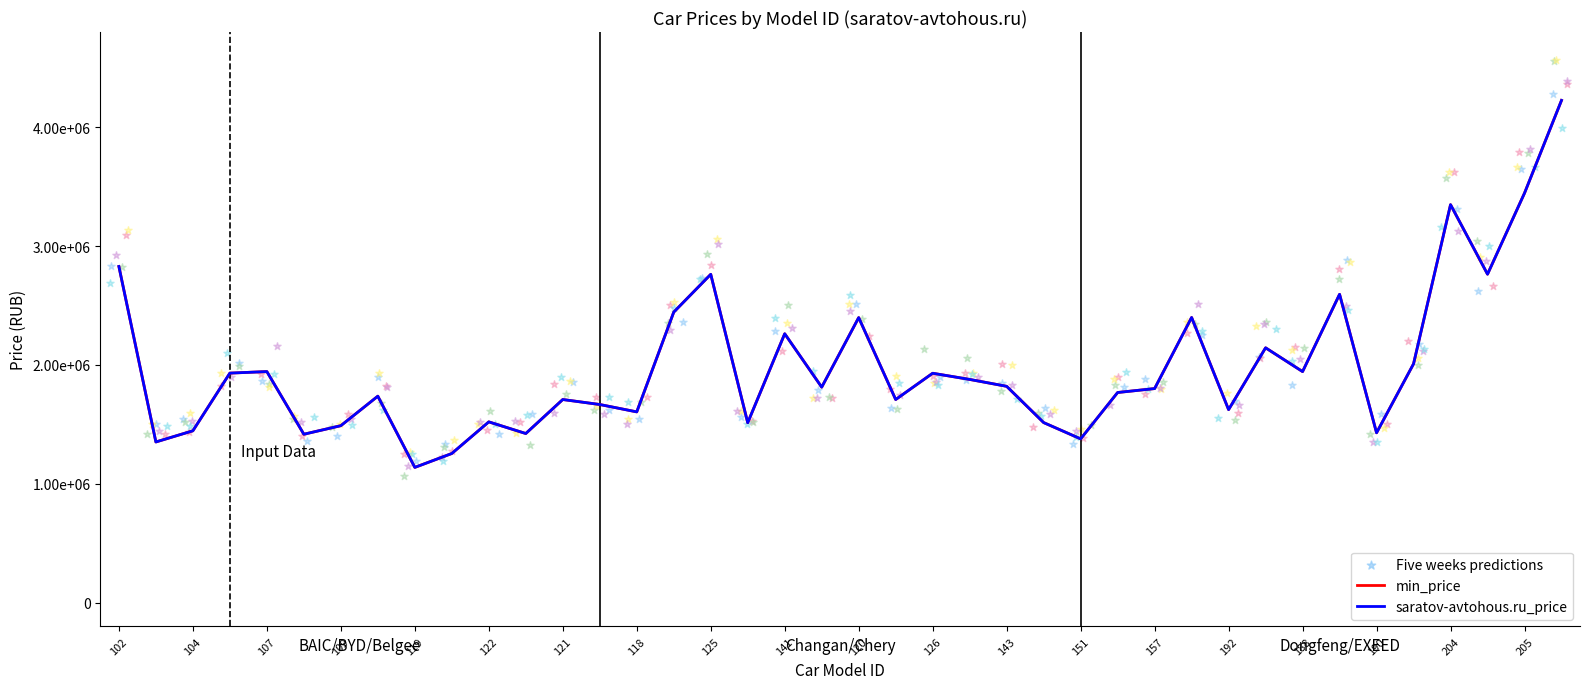

Which series has the widest spread of Y values?

min_price